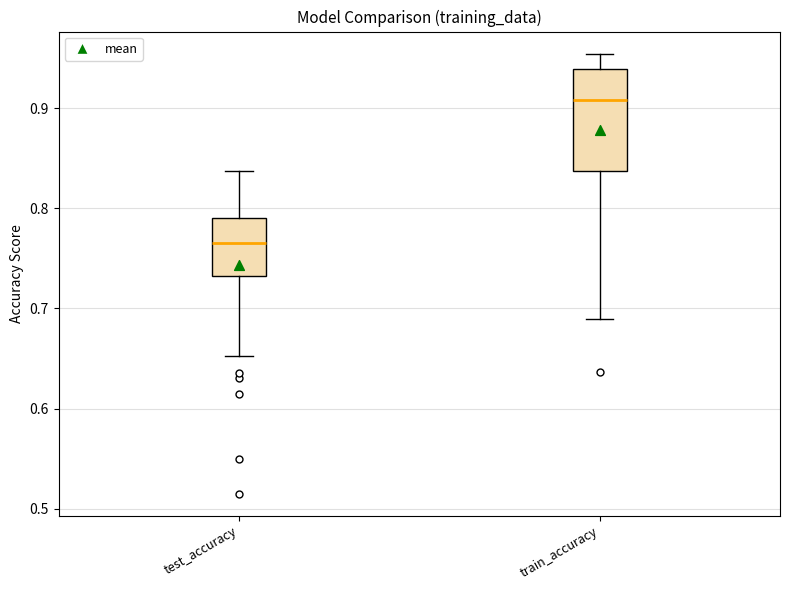

Where is the upper edge of the box for train_accuracy on the y-axis? The values are not printed on the chart, so give them approximately, as read against the axis.

0.94